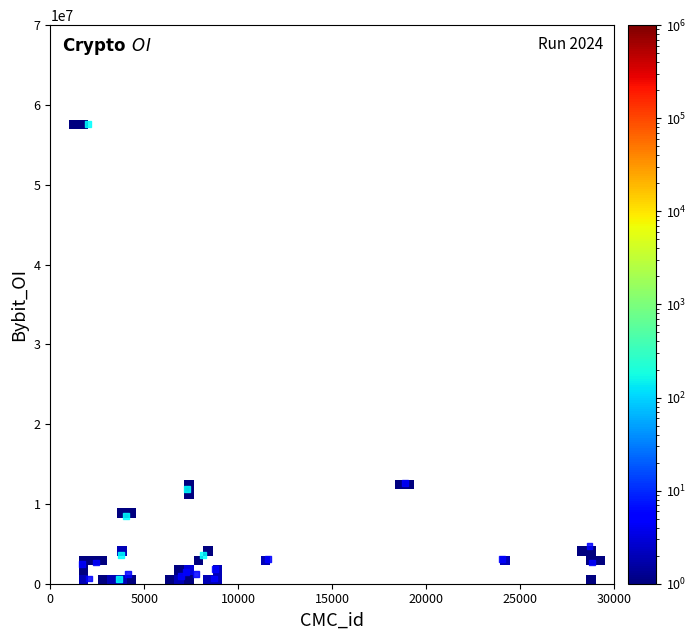

What Y value in the scatter plot is closest to 29064384?

12634333